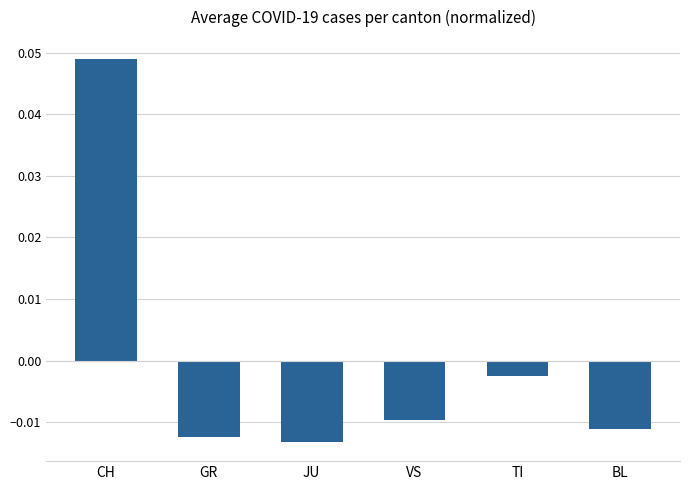

At which category does the chart reach its peak across all series?

CH